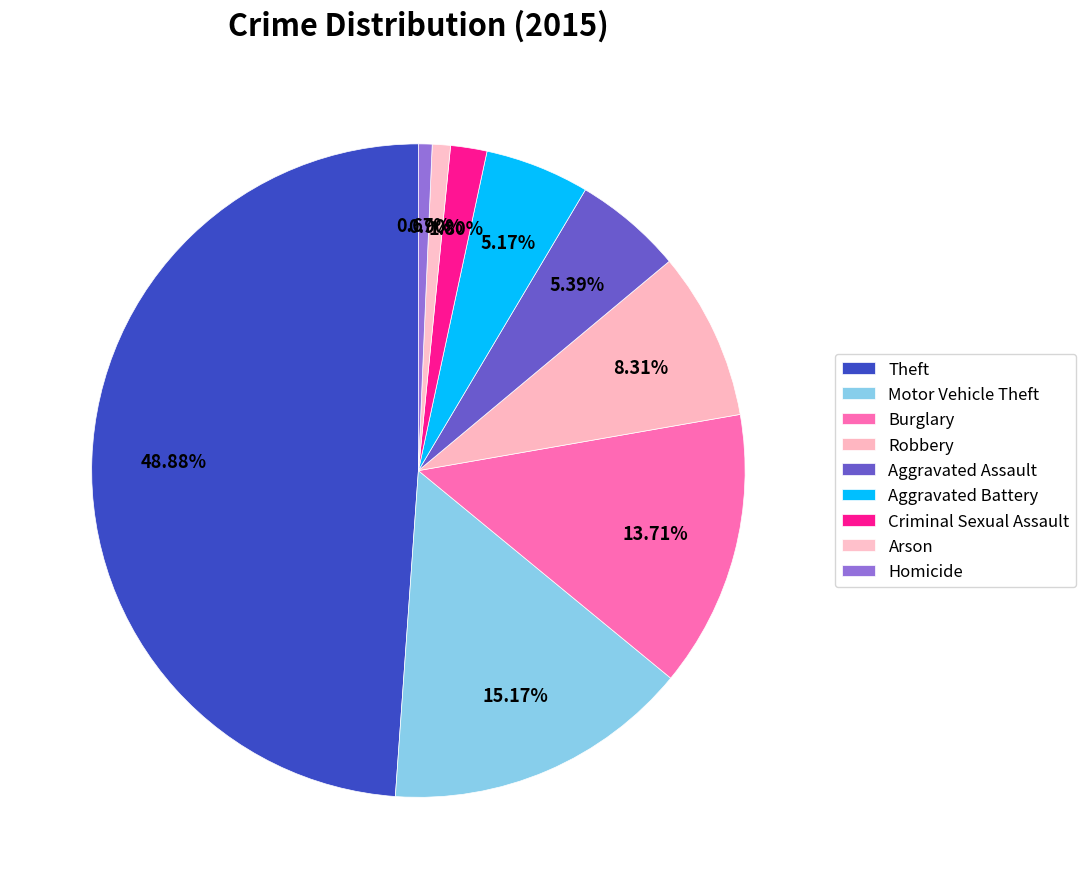

To the nearest percent, what is the difference between the Robbery and Theft slice percentages?

41%